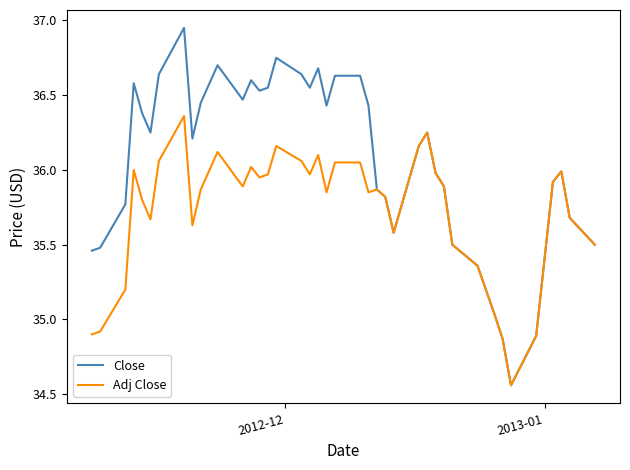

Which series has the largest total across all categories?

Close